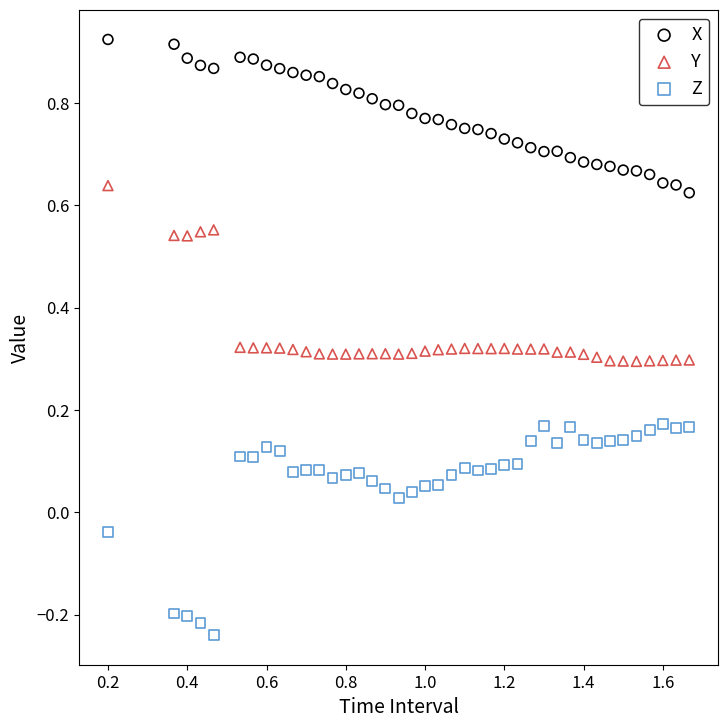

Which series contains the highest Y value?

X